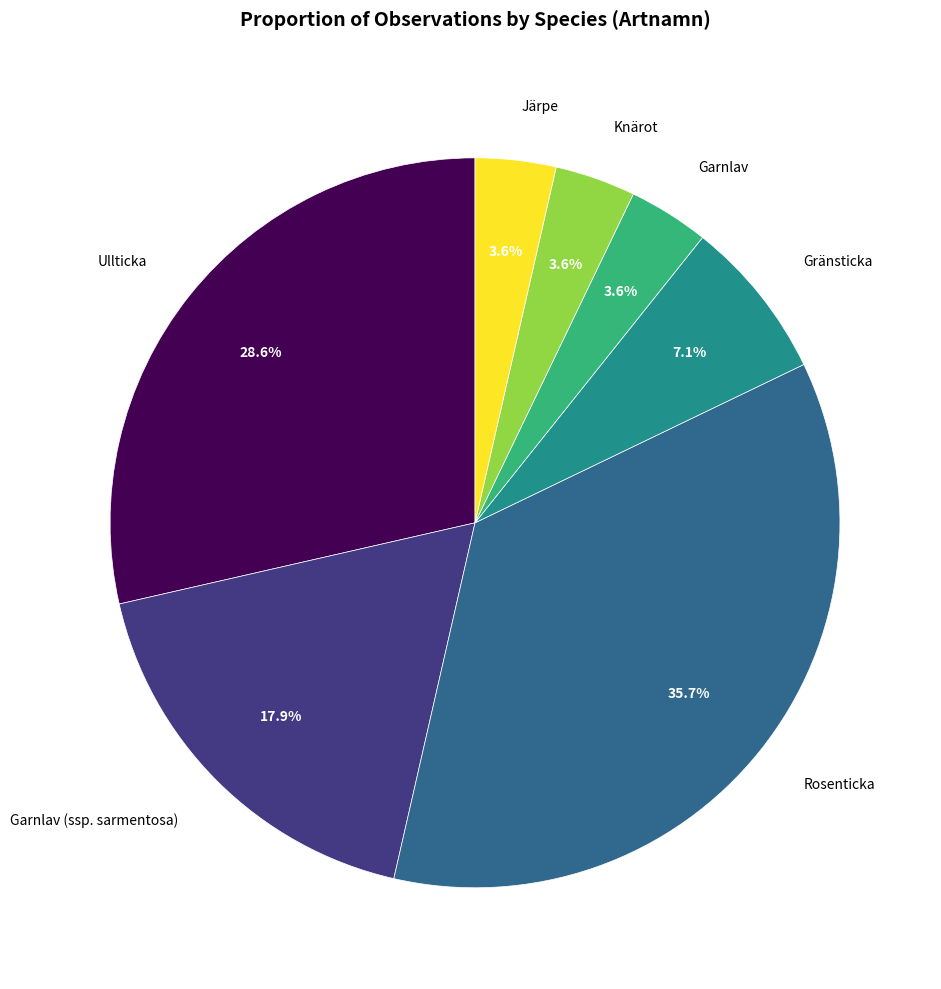

To the nearest percent, what is the difference between the largest and smallest slice percentages?

32%